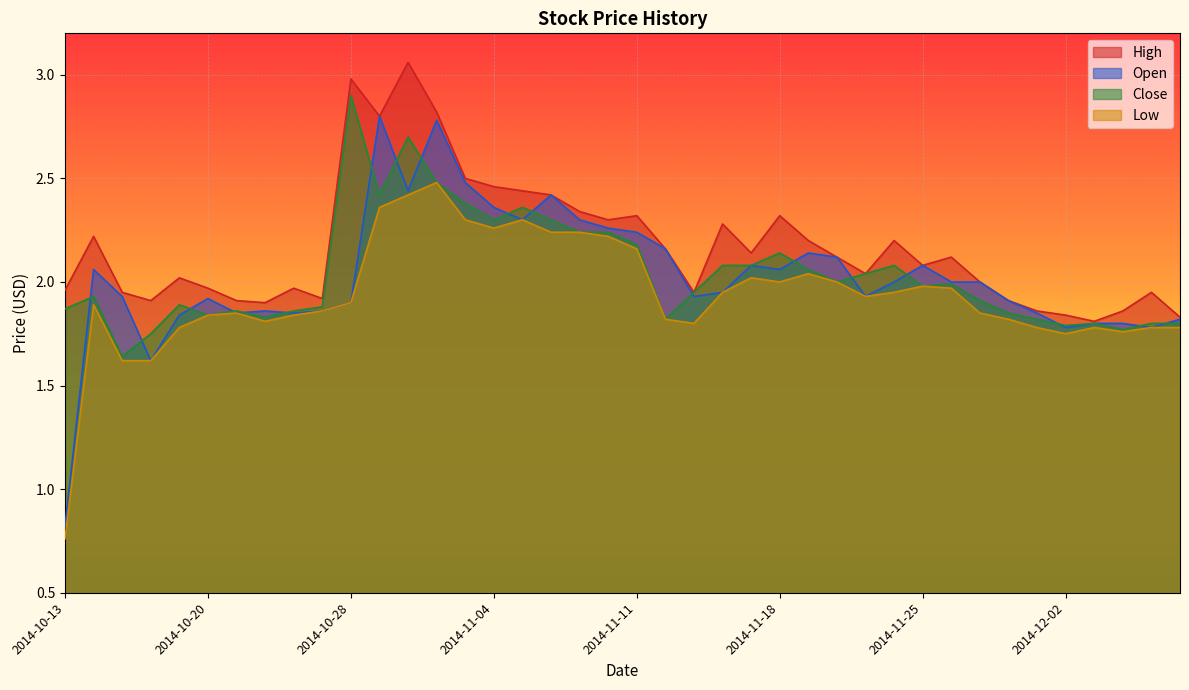

At which category does Open reach its first local peak?

2014-10-14